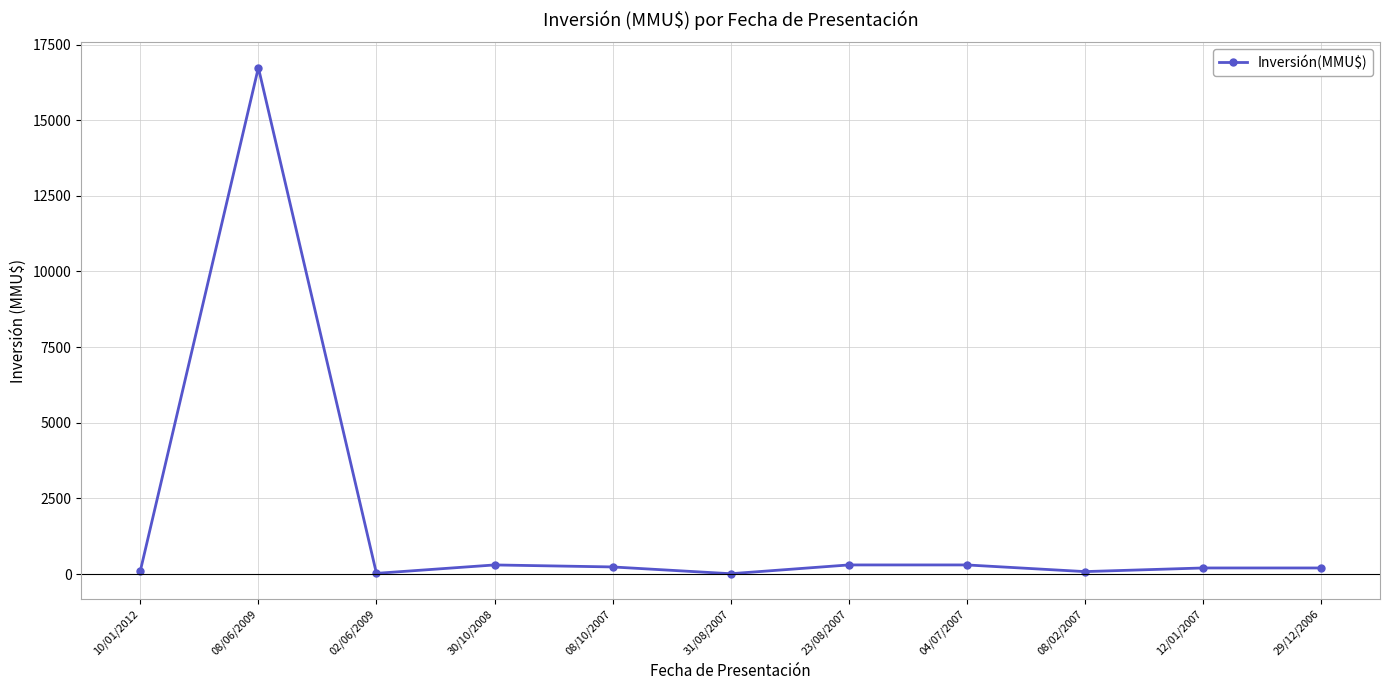

The chart shows a value of 200 at 29/12/2006. True or false?

True